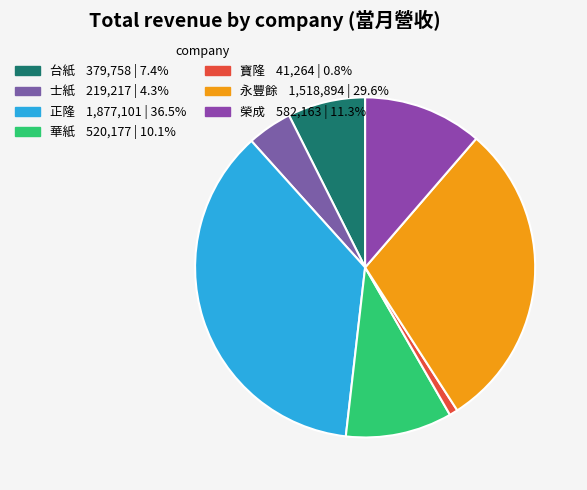

Which has a higher value, 永豐餘 or 榮成?

永豐餘